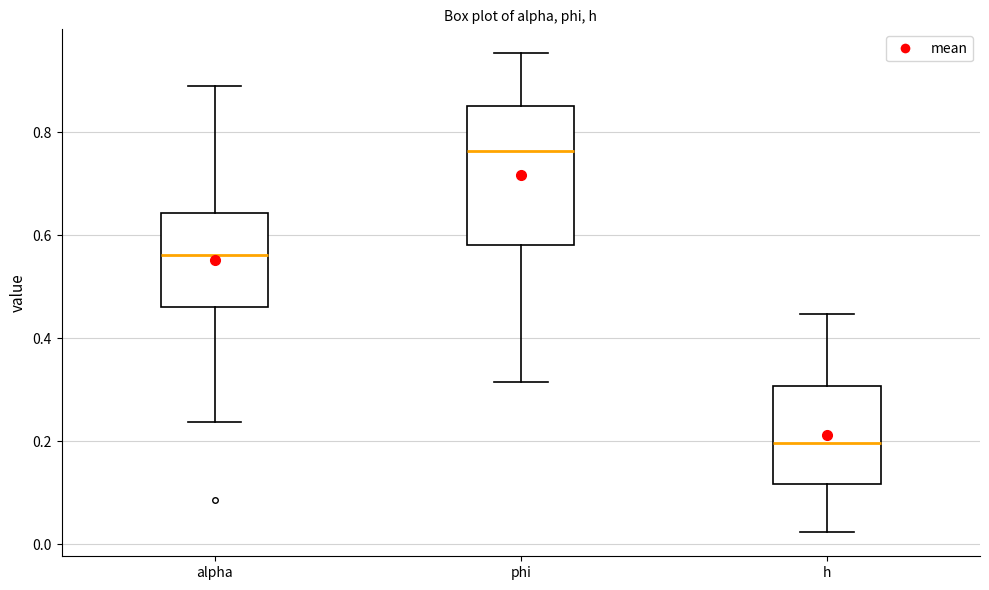

Which box is the tallest, from its lower edge to its upper edge?

phi